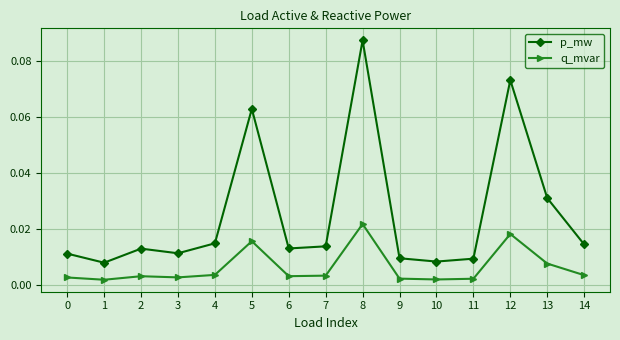

How many lines are shown in the chart?

2